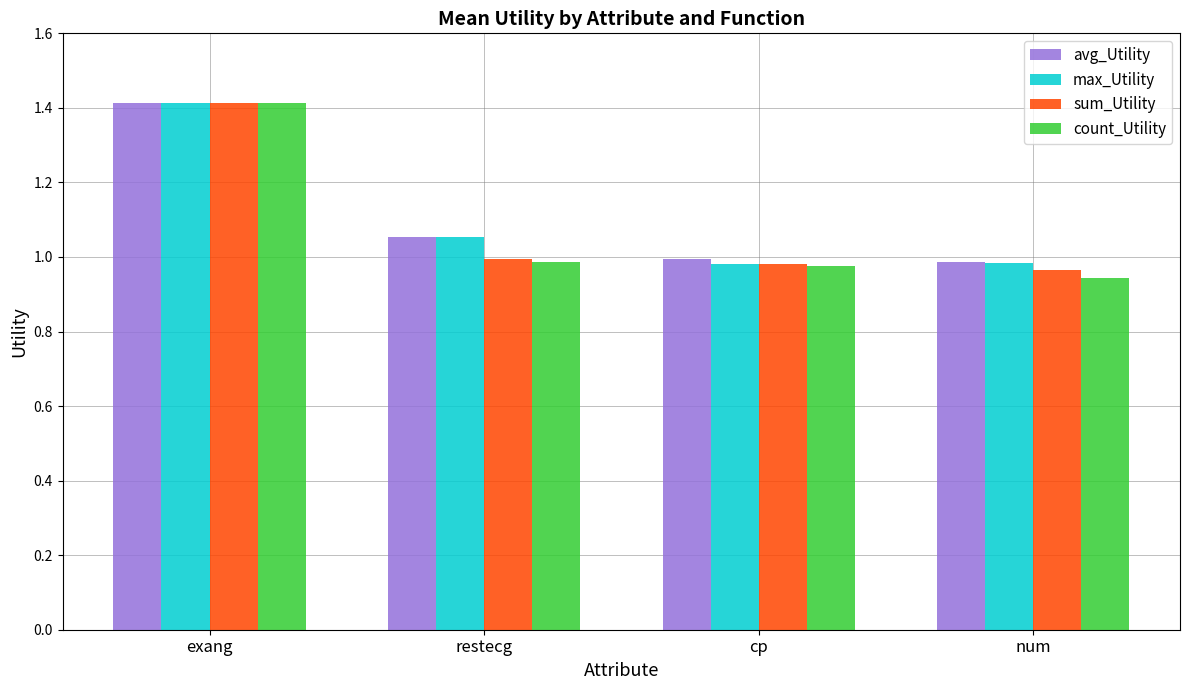

What is the maximum value shown in the chart?

1.4